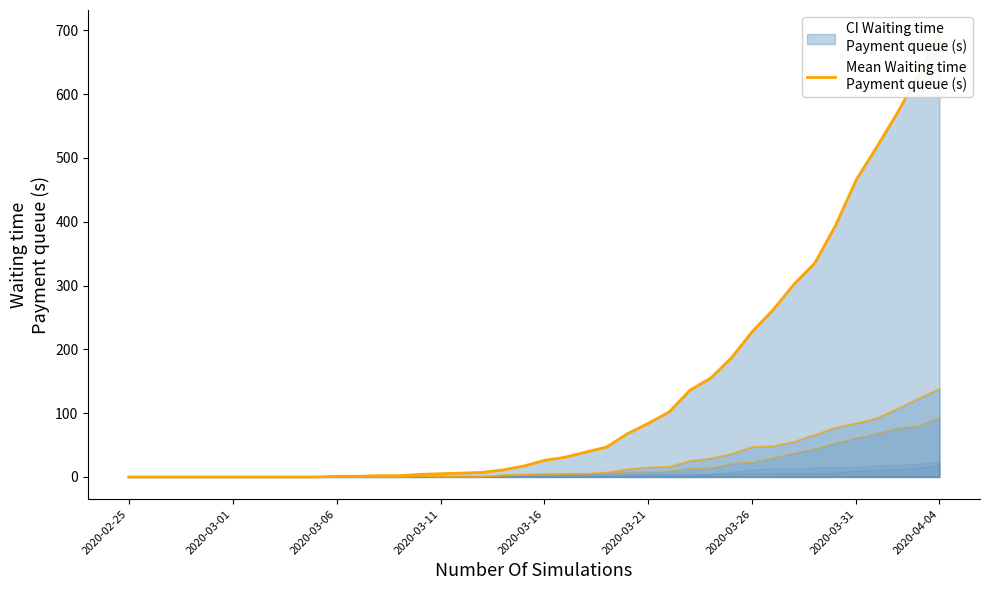

Reading right to left, extract all data points from this chart.

697	631	572	518	466	394	335	302	262	228	187	155	136	102	84	68	47	39	31	26	17	11	7	6	5	4	2	2	1	1	0	0	0	0	0	0	0	0	0	0